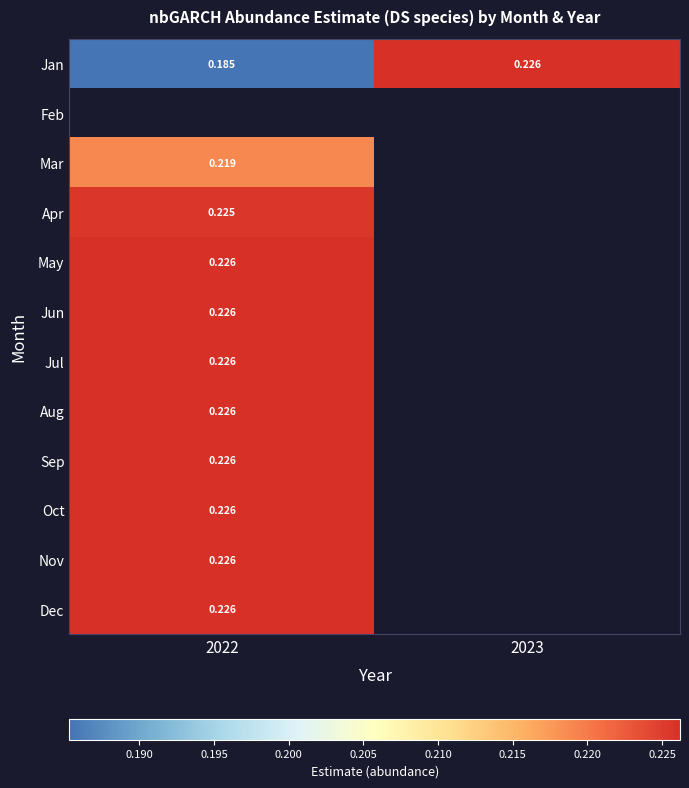

The Oct series shows 0.1 at 2022. True or false?

False